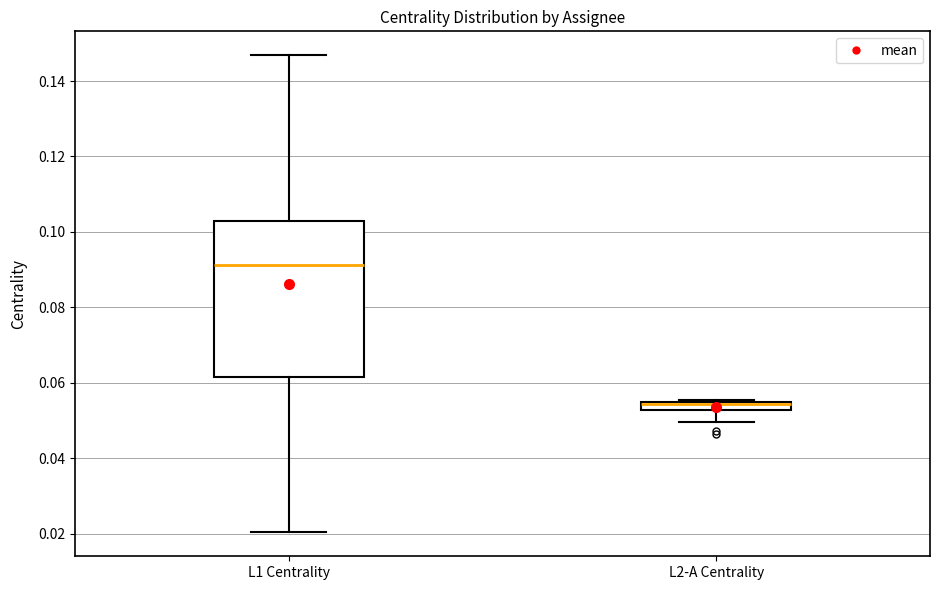

Where is the upper edge of the box for L2-A Centrality on the y-axis? The values are not printed on the chart, so give them approximately, as read against the axis.

0.054